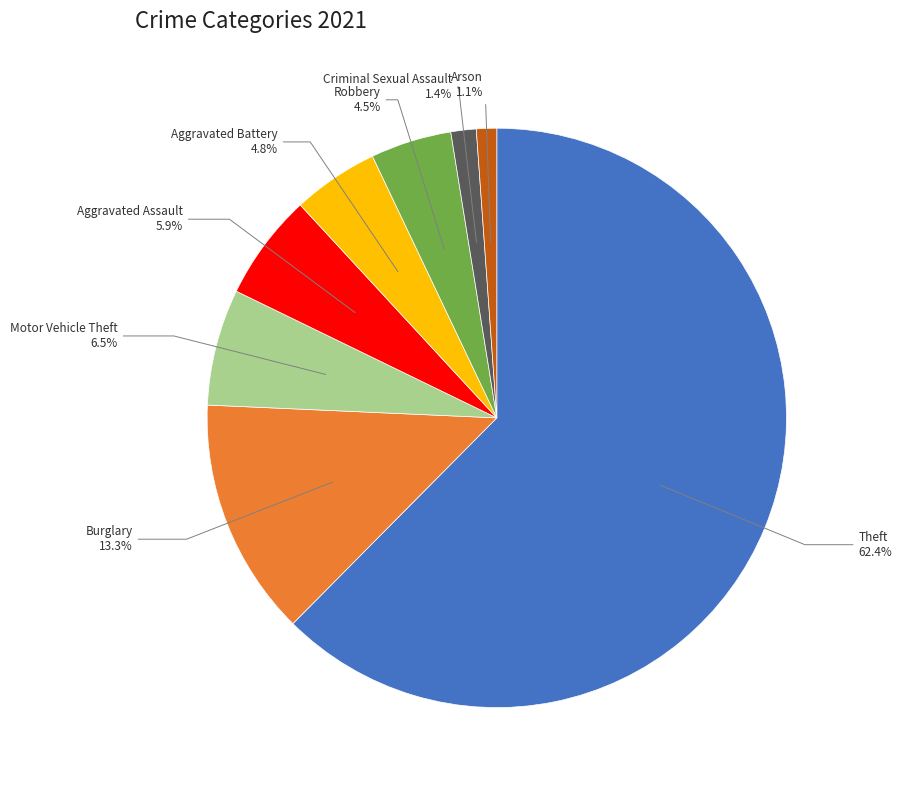

What is the largest slice in the pie chart?

Theft